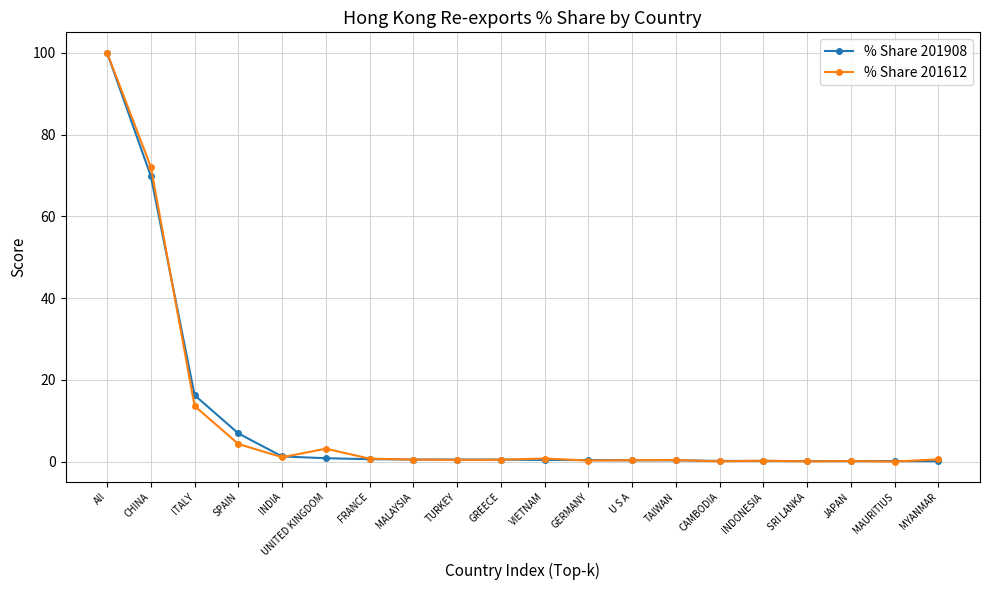

Is it true that % Share 201612 equals 168.4 at All?

False